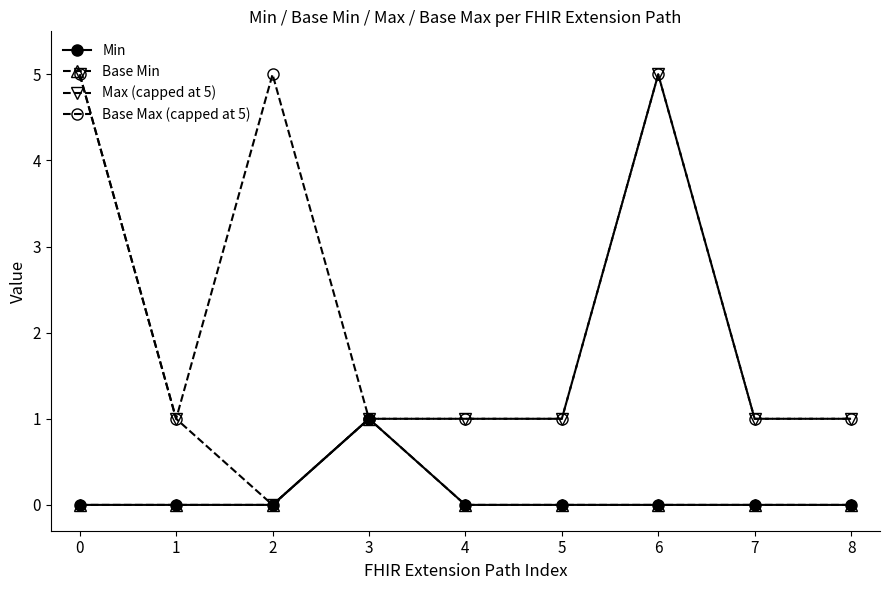

Is this an area chart (filled region under the line)?

No